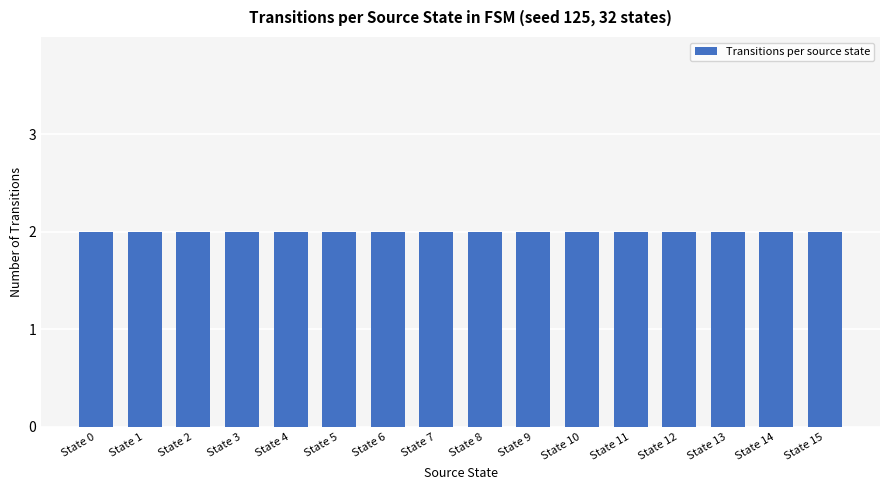

Where is the data nearest to the value 4?

12